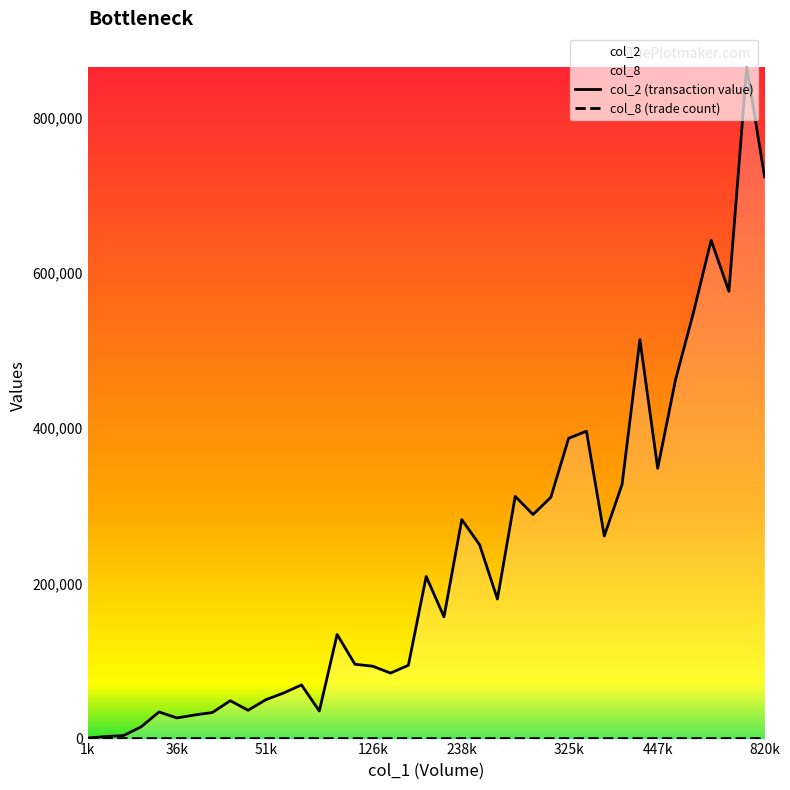

At which category does the chart reach its minimum across all series?

1k